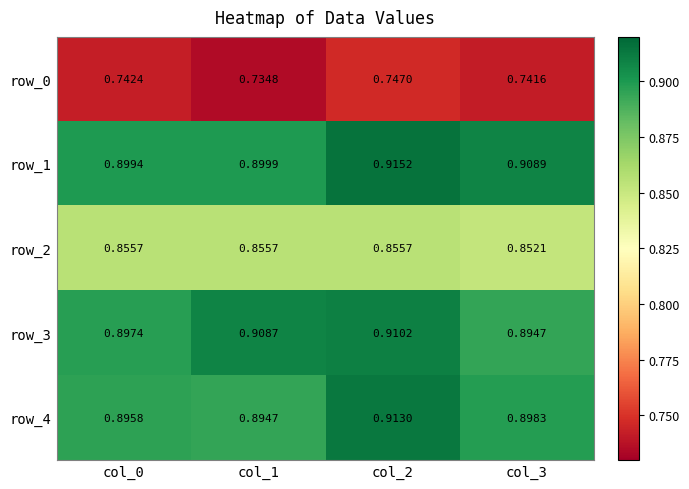

Rank the series by their maximum value, from lowest to highest.

row_0, row_2, row_3, row_4, row_1